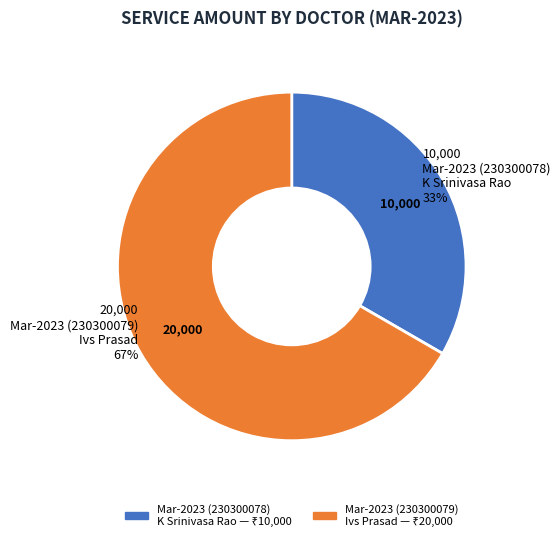

What percentage is the Mar-2023 (230300079) Ivs Prasad slice, to the nearest percent?

67%